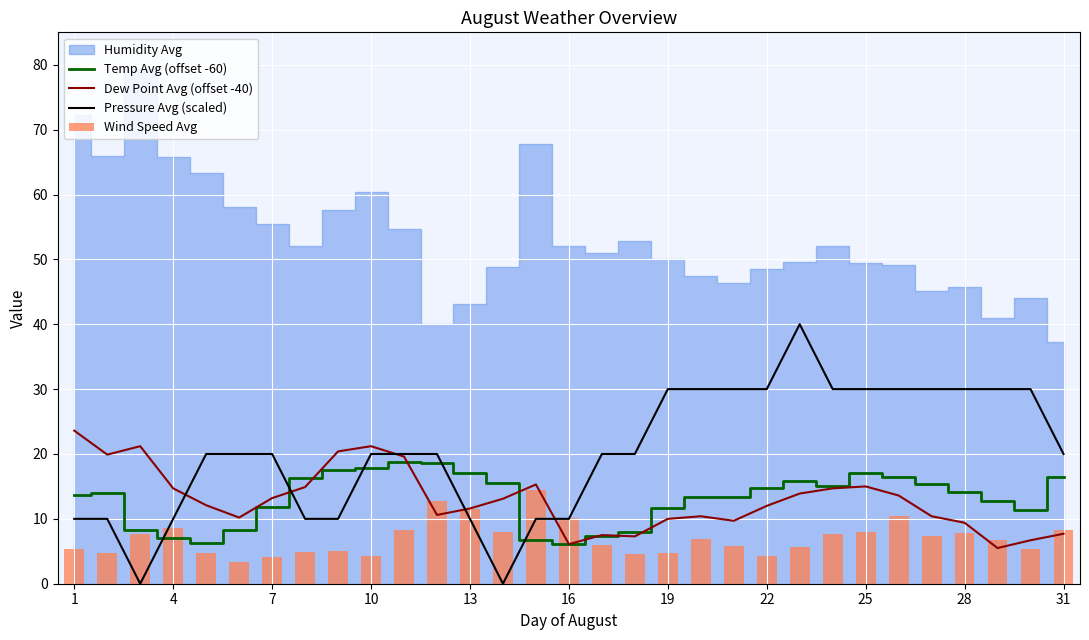

Is it true that Dew Point Avg (offset -40) equals 14.7 at 4?

True